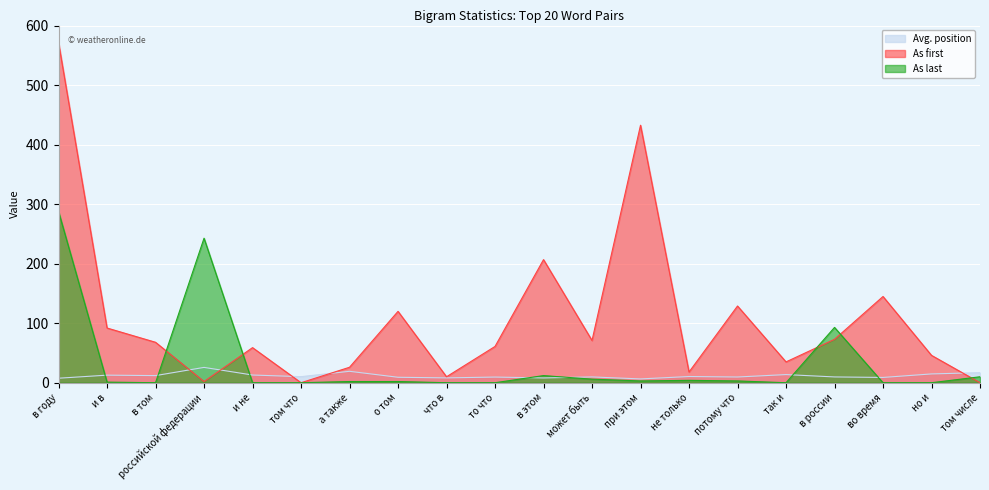

In As last, how many points are lower than both neighbors (excluding endpoints)?

3